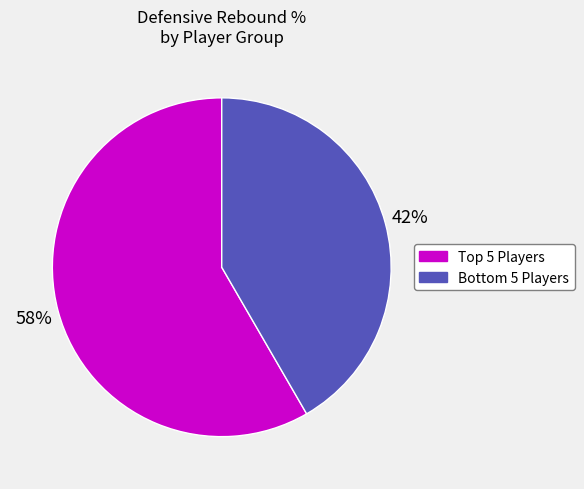

To the nearest percent, what is the average slice percentage?

50%